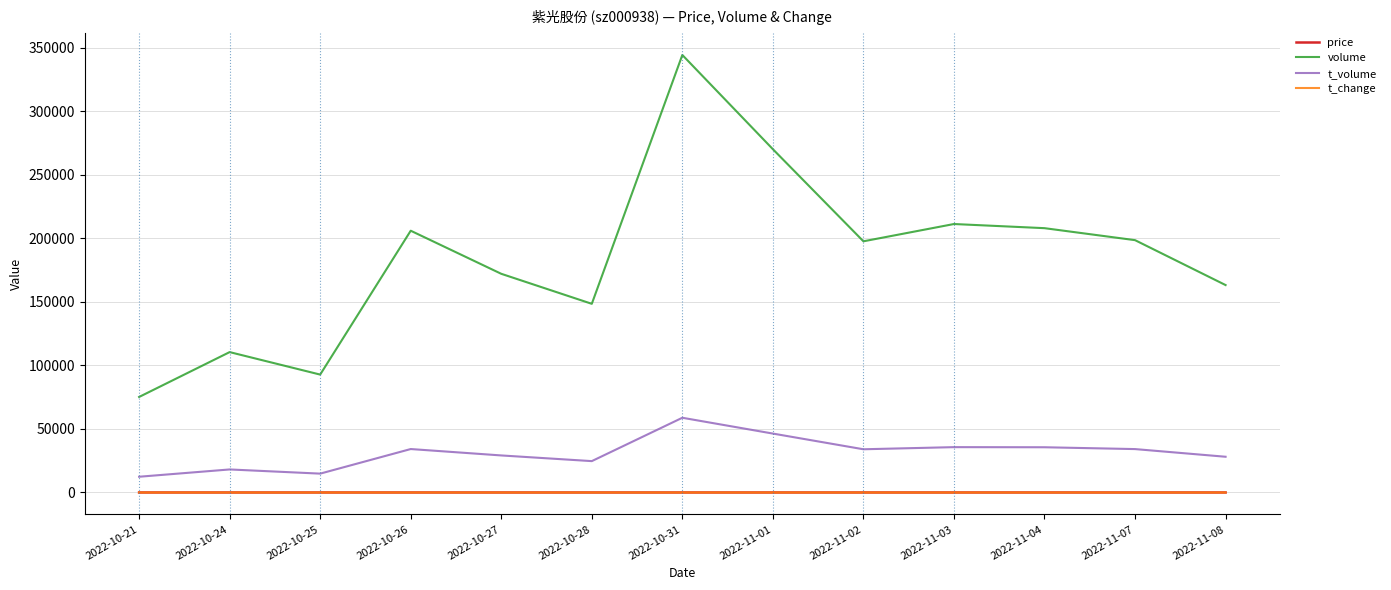

The value of volume at 2022-11-04 is 75400.7. True or false?

False